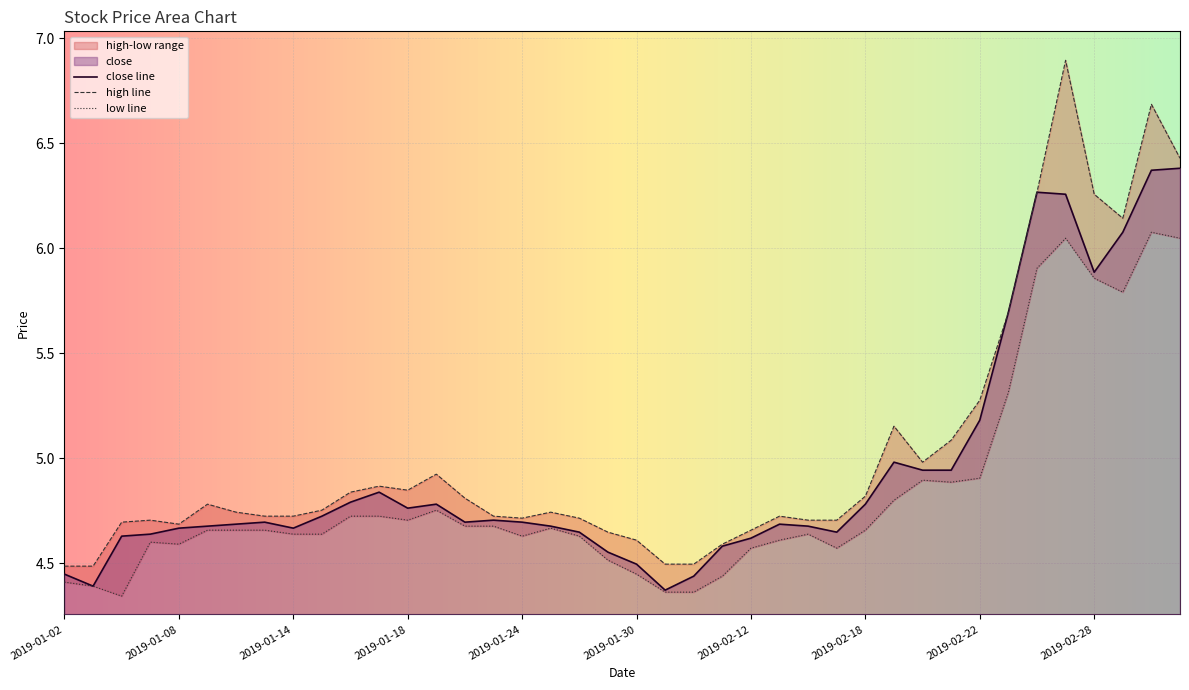

Between 2019-02-19 and 2019-02-22, which series saw the biggest shift?

close